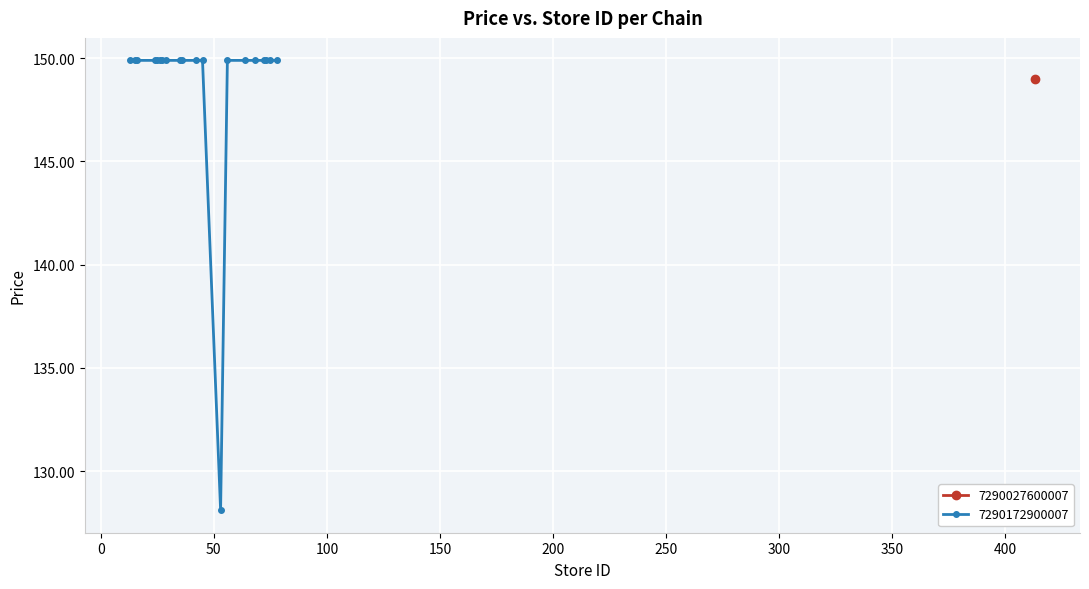

What is the value of the 7290172900007 point at the 13th from the left?

128.1